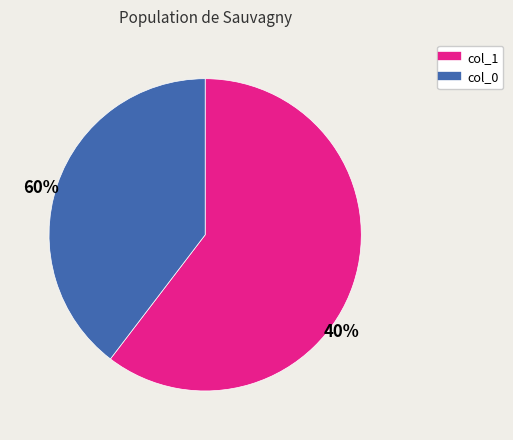

Count the number of slices in the pie.

2